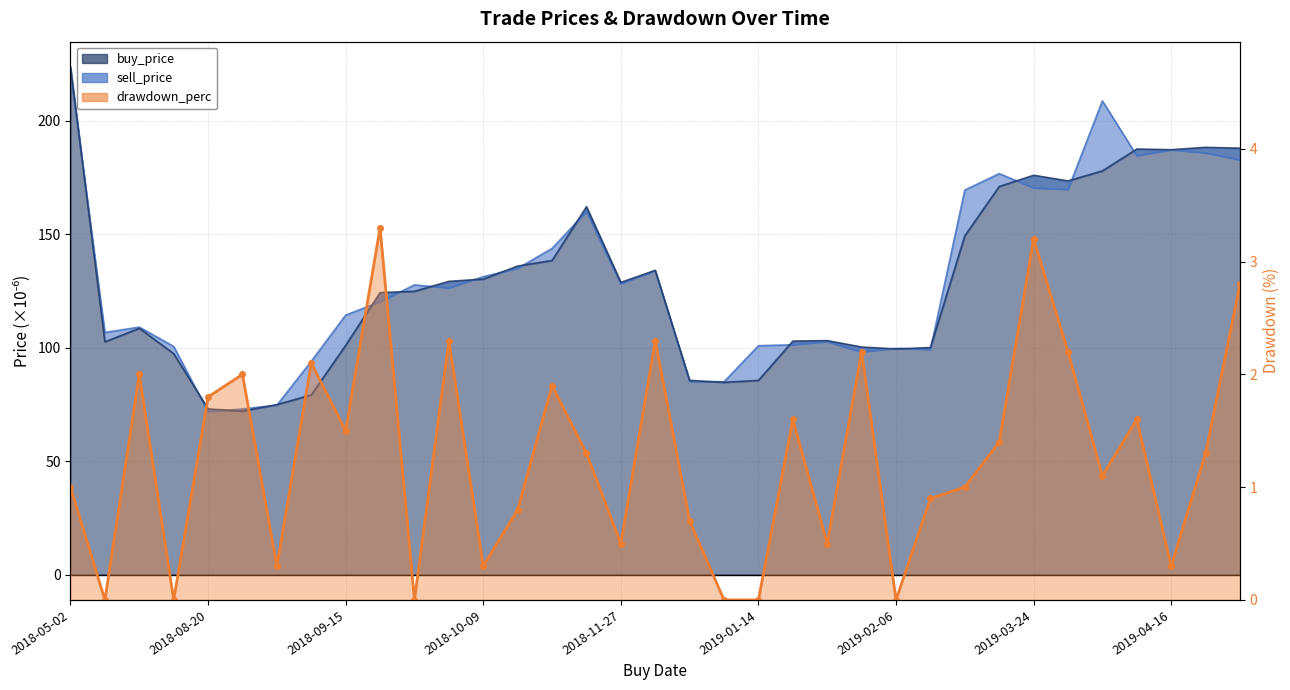

In drawdown_perc, how many points are lower than both neighbors (excluding endpoints)?

11